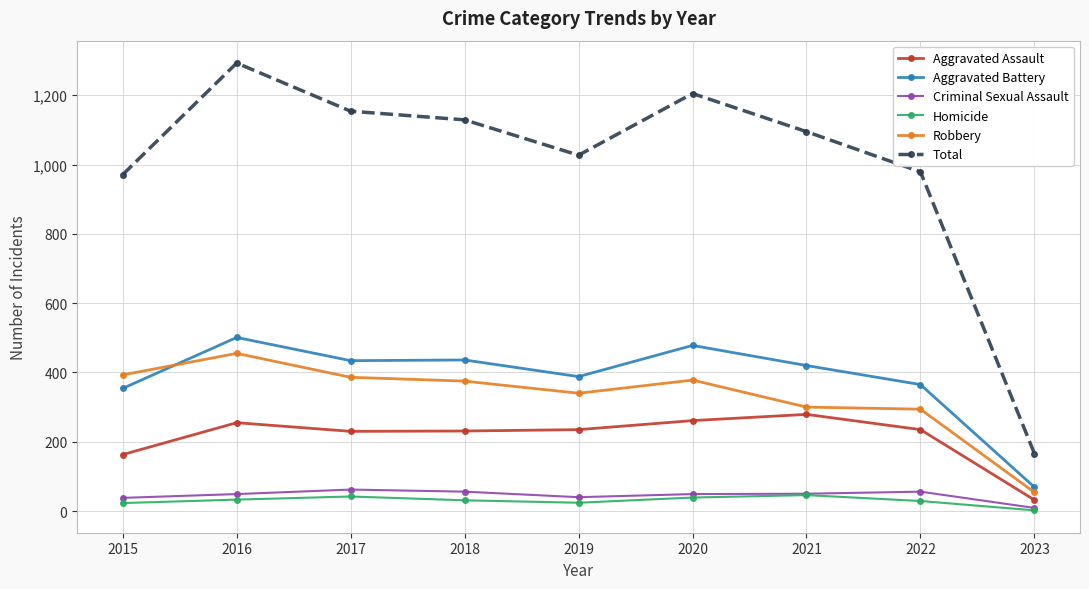

True or false: Criminal Sexual Assault and Robbery intersect in this chart.

False